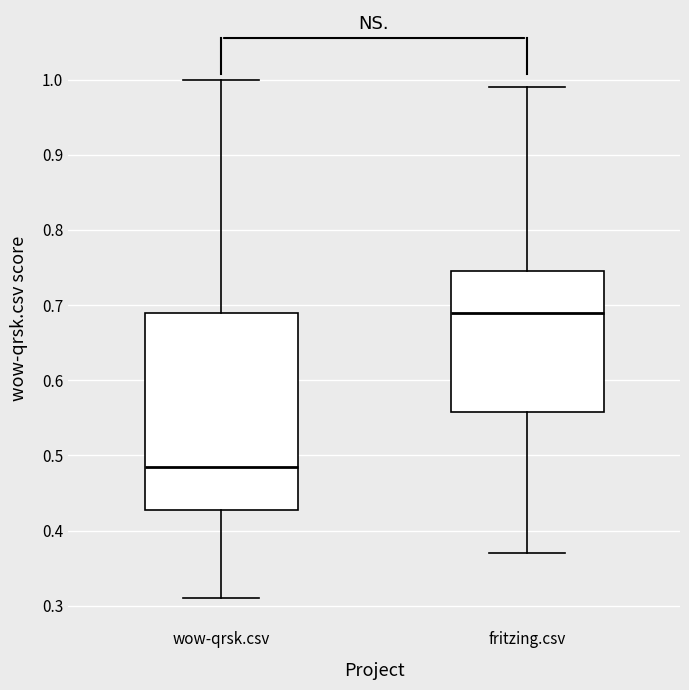

Reading left to right, transcribe this box plot: for each box, give where its median line is, the range the box spans, and where its two whiskers end, as read against the y-axis. The values are not printed on the chart, so give them approximately, as read against the axis.

wow-qrsk.csv: median 0.49, box 0.43 to 0.69, whiskers 0.31 to 1.00
fritzing.csv: median 0.69, box 0.56 to 0.75, whiskers 0.37 to 0.99